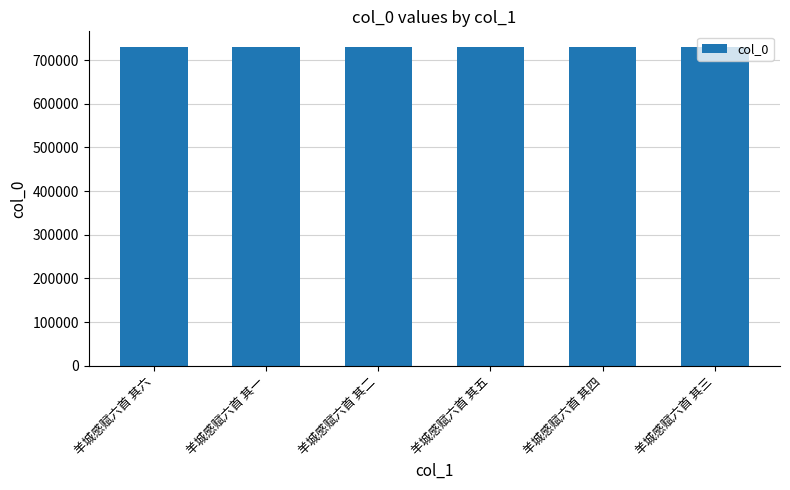

What is the minimum value shown in the chart?

729195